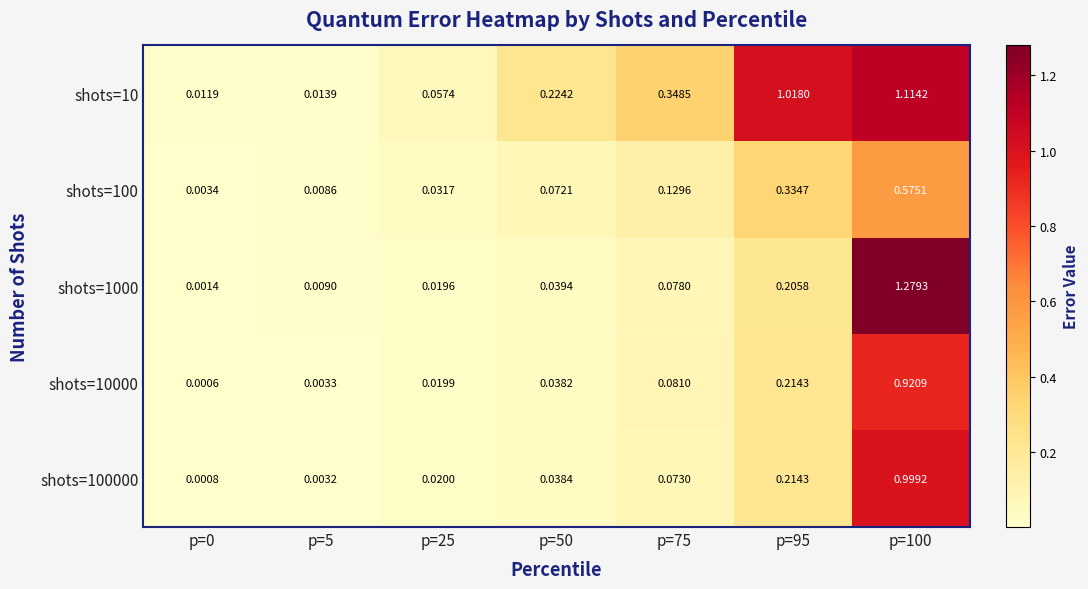

Is the value of shots=100000 at p=75 greater than the value of shots=1000 at p=75?

No